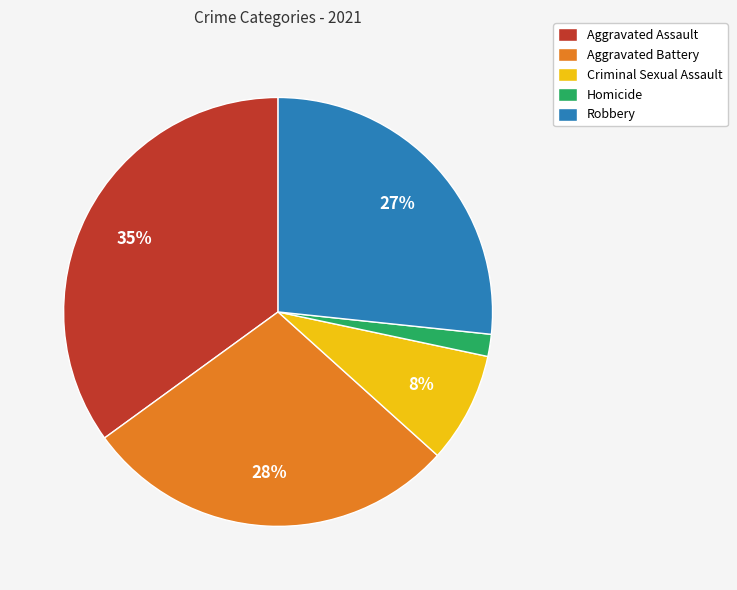

How many segments does this pie chart have?

5